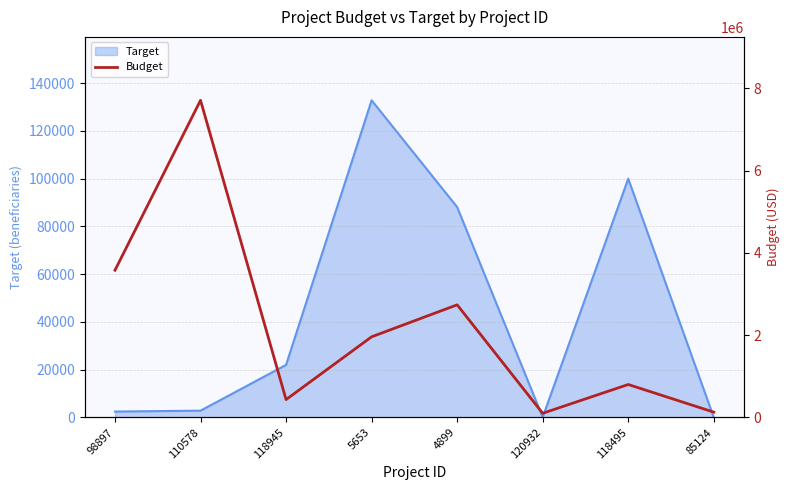

What is the approximate value at 120932?

100000